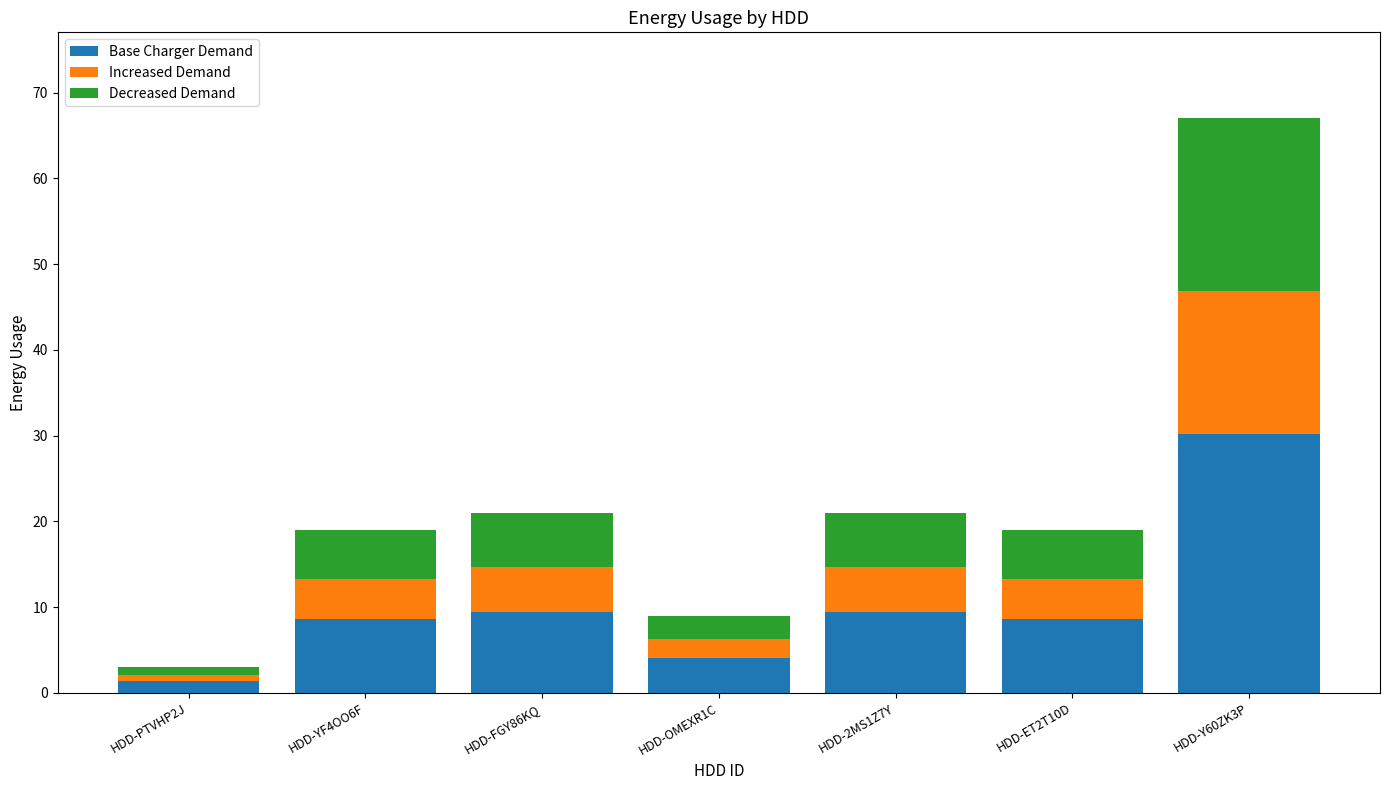

At which label does Base Charger Demand reach its minimum?

HDD-PTVHP2J